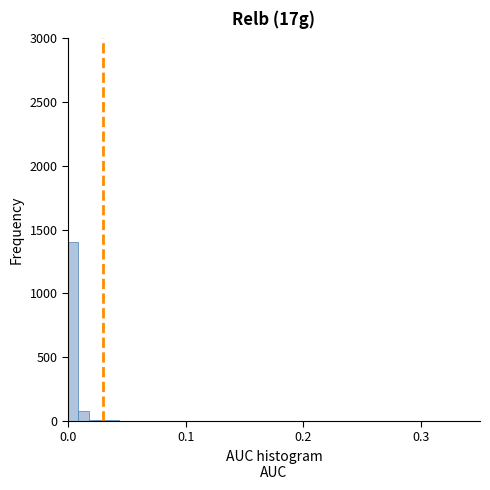

Read against the x-axis, roughly where is the centre of the tallest bar?

0.00